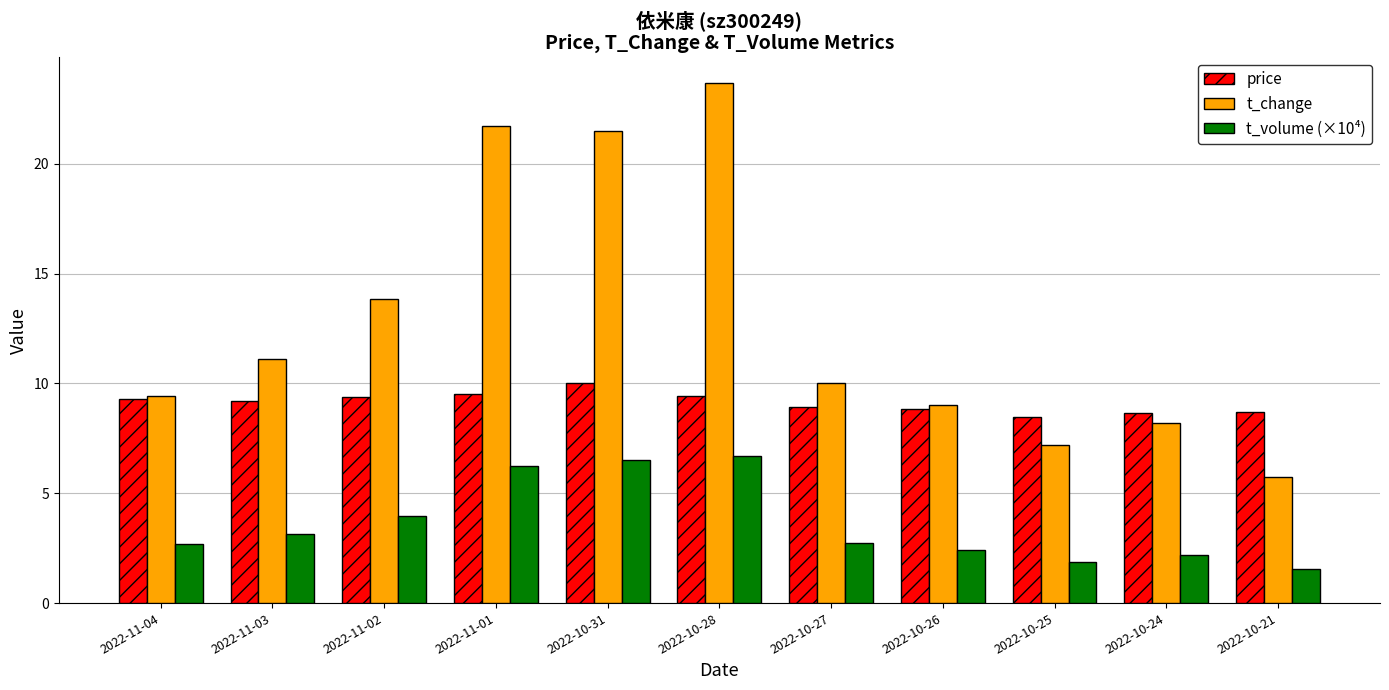

Where is t_change nearest to the value 14?

2022-11-02